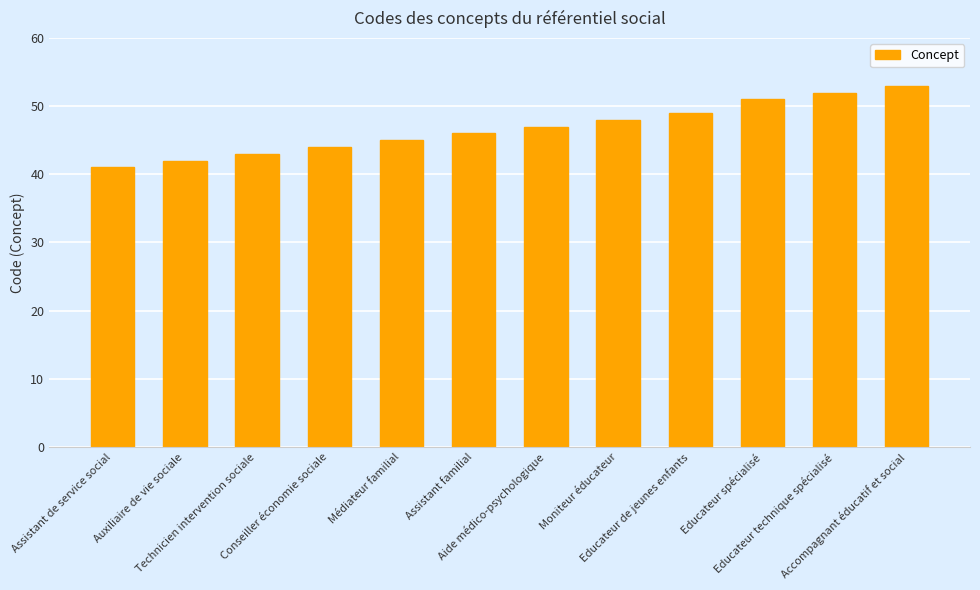

How many bars are there in total?

12